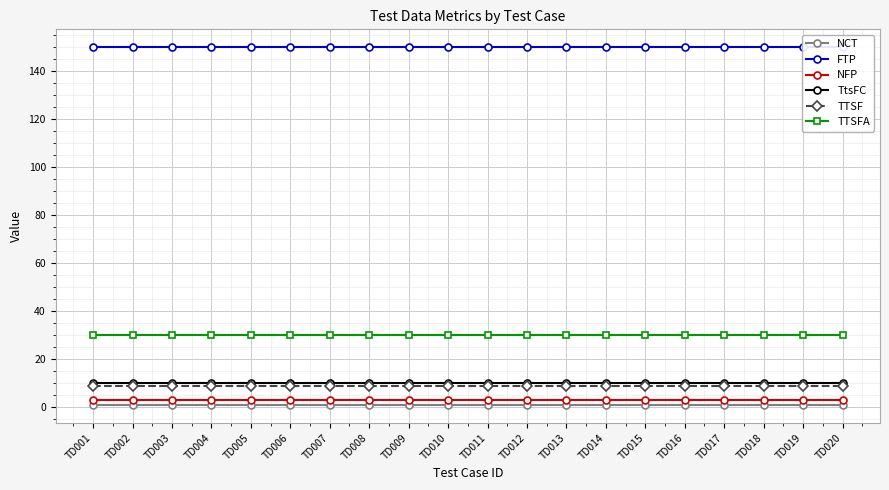

Which series has the largest total across all categories?

FTP